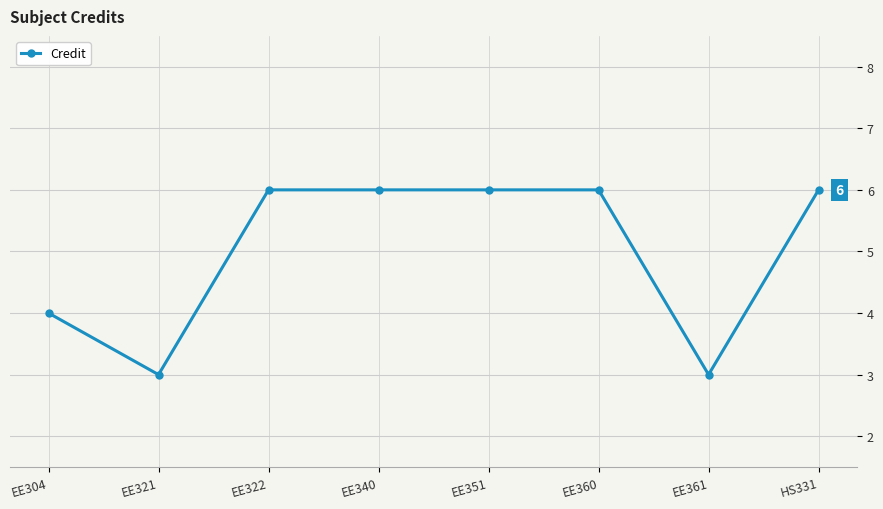

Reading left to right, list all the values displayed in this chart.

4	3	6	6	6	6	3	6